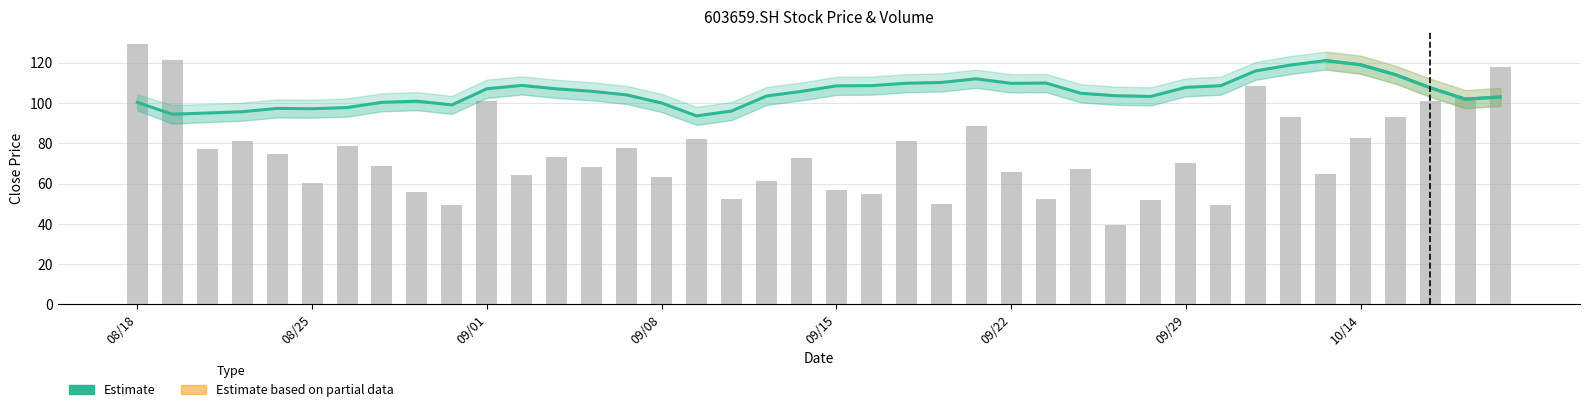

What is the value of the vol (scaled) bar at the 4th from the left?

81.2